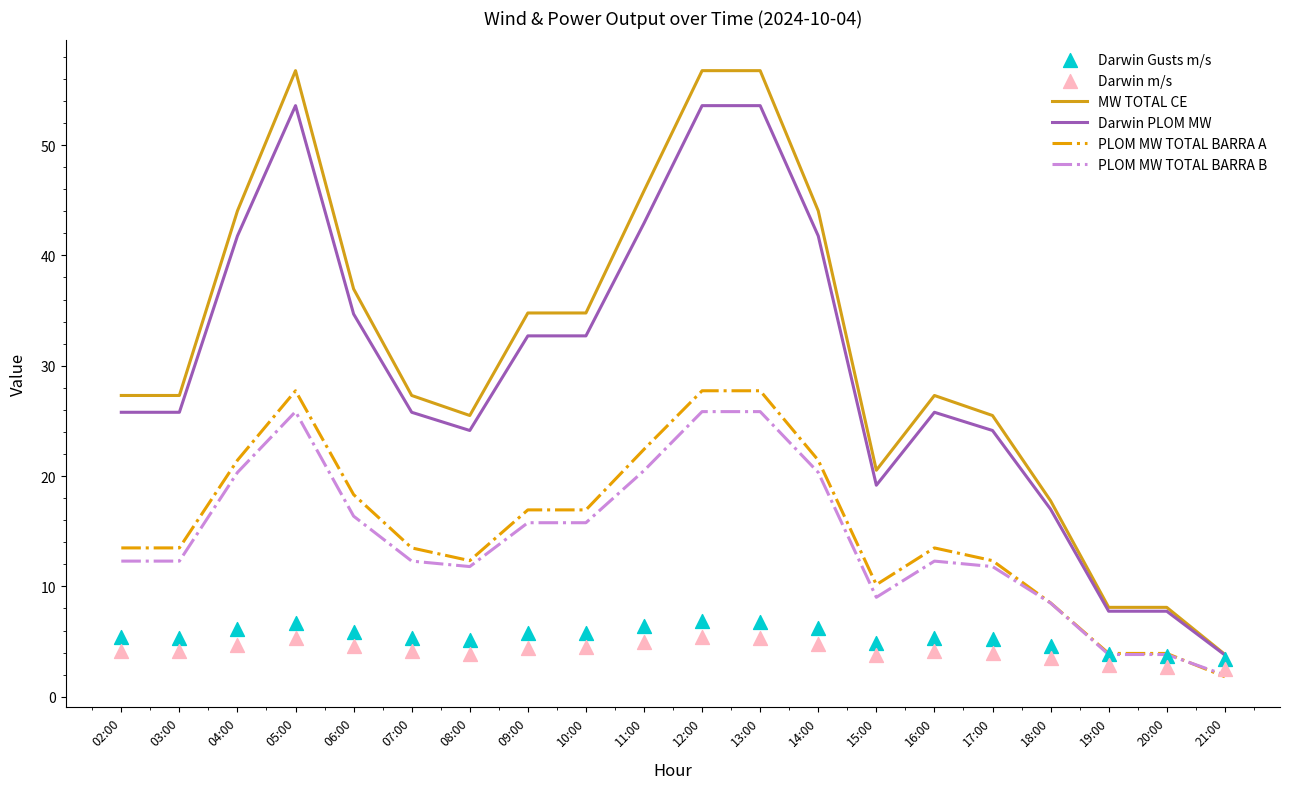

What are all the series names shown in the legend?

MW TOTAL CE, Darwin PLOM MW, PLOM MW TOTAL BARRA A, PLOM MW TOTAL BARRA B, Darwin Gusts m/s, Darwin m/s